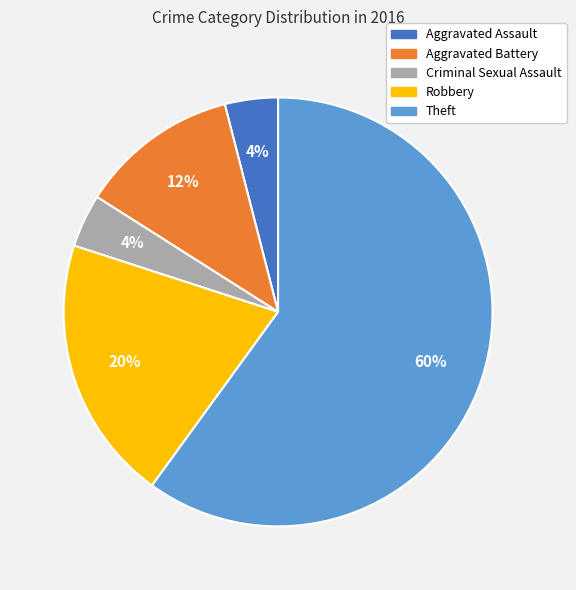

What is the largest slice in the pie chart?

Theft